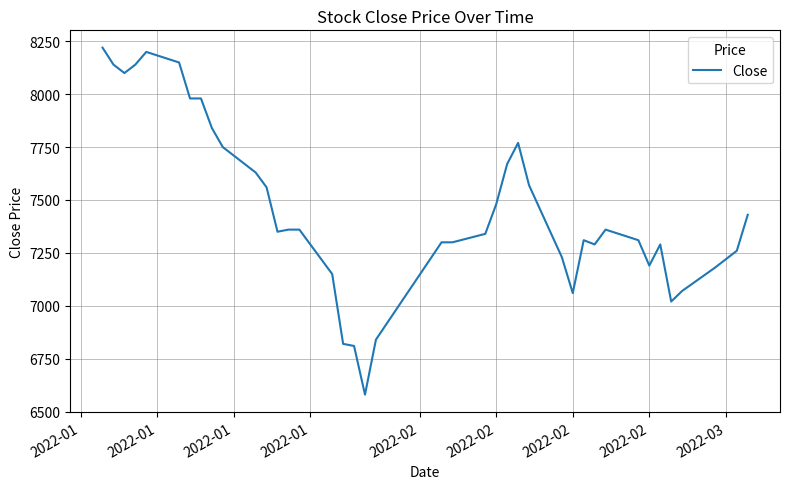

What is the maximum value shown in the chart?

8220